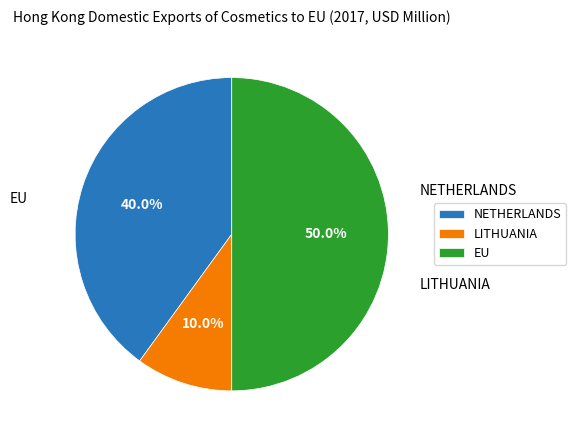

Is LITHUANIA the majority of the pie?

No